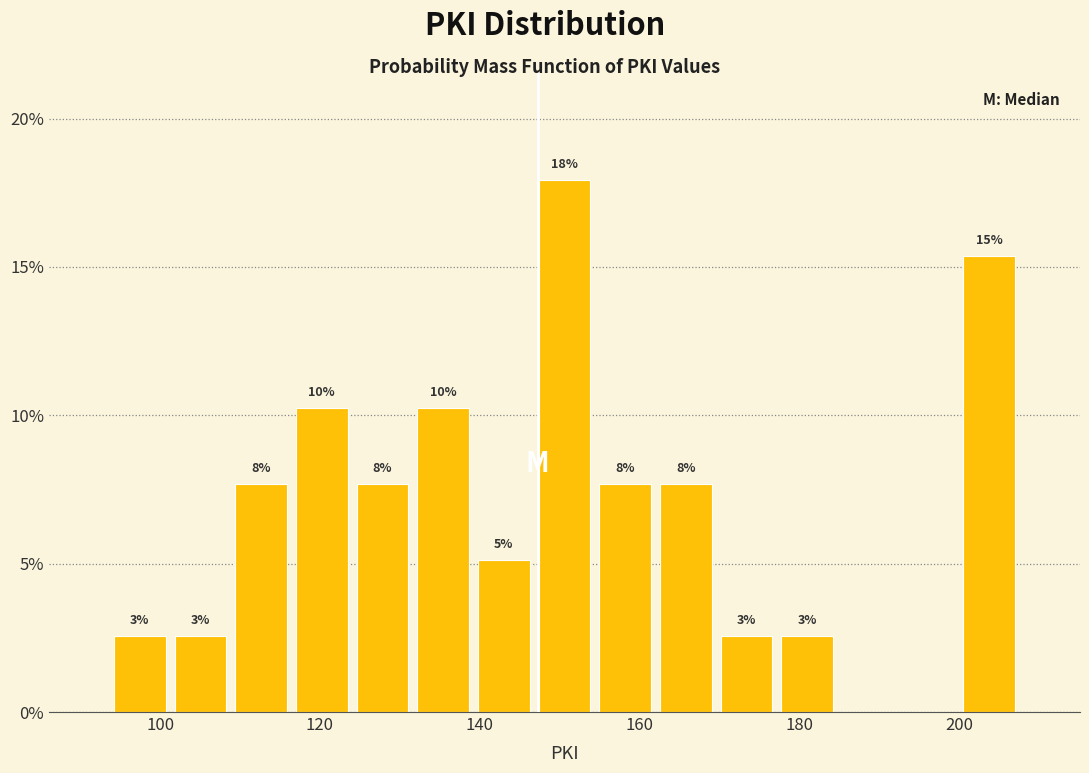

Read against the x-axis, roughly where is the centre of the tallest bar?

150